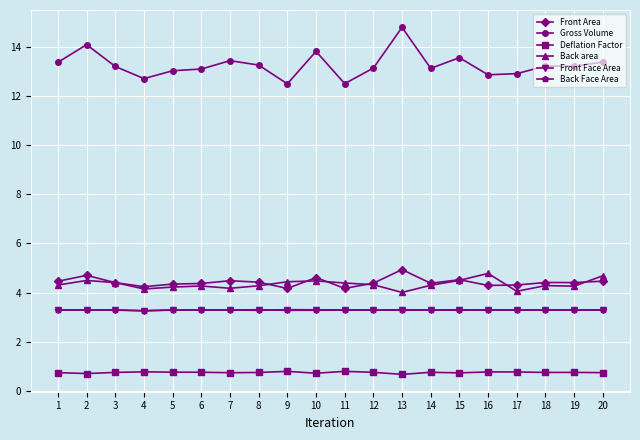

How many distinct data groups are displayed?

6